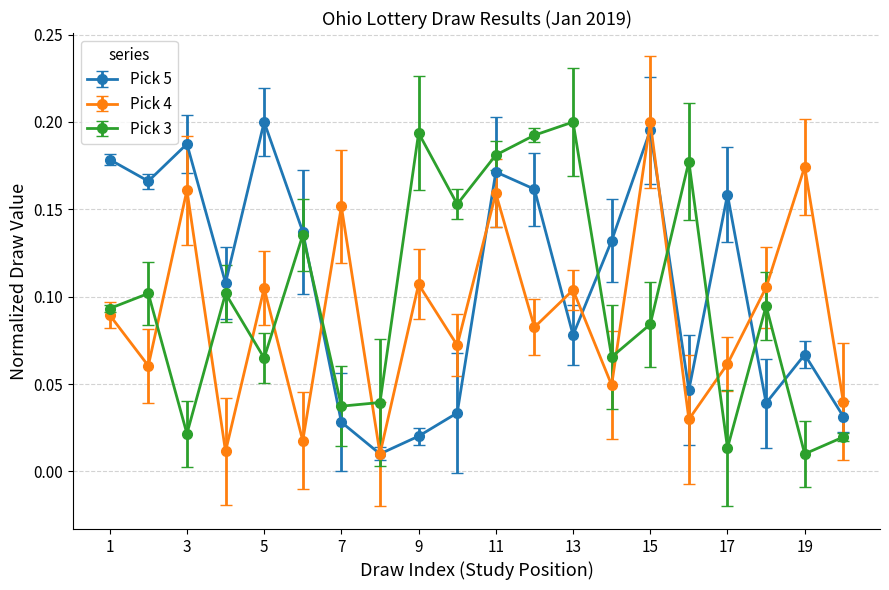

How many intersections are there between Pick 5 and Pick 3?

6